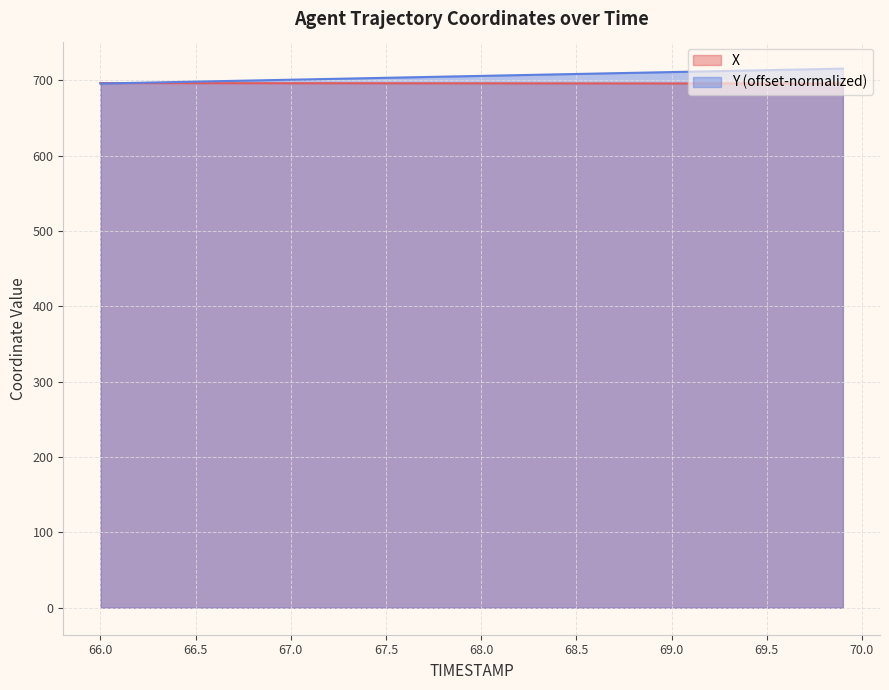

At which category is the sum across all series the highest?

69.9